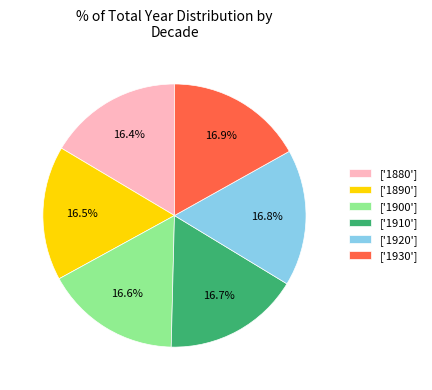

Is ['1920'] the majority of the pie?

No